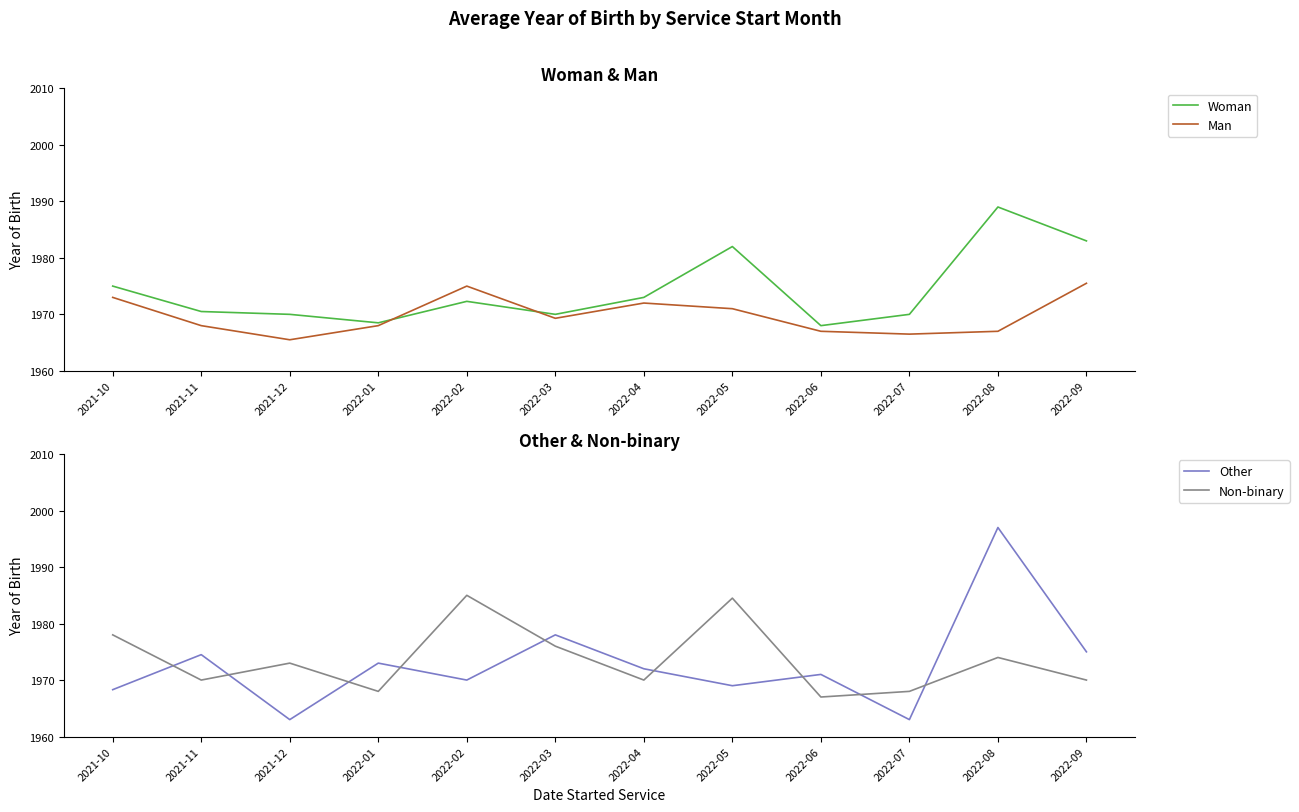

What is the approximate value of Woman at 2022-06?

1968.0